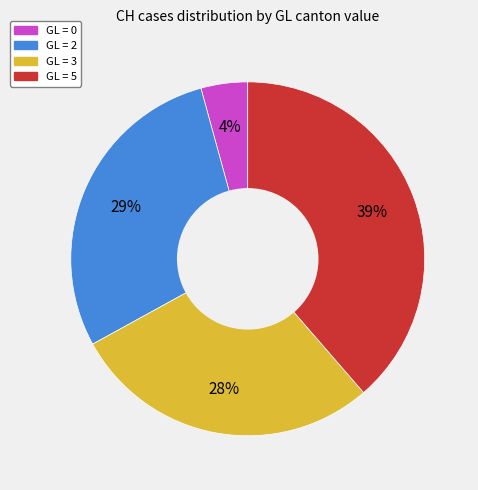

Is there a majority slice in this chart?

No